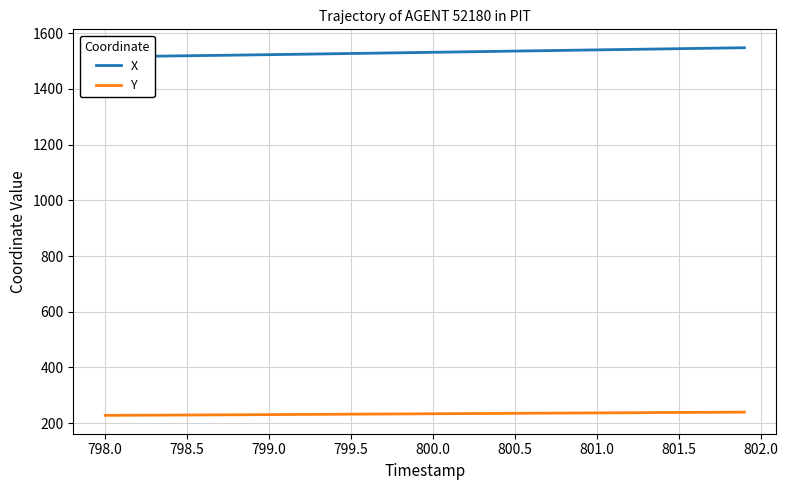

Is it true that Y equals 80.8 at 800.0?

False